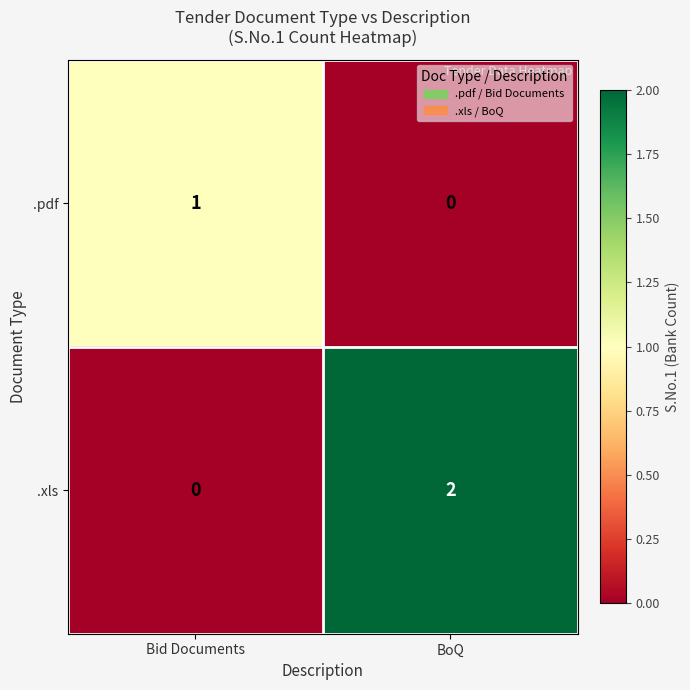

Which series has the largest range (max minus min)?

.xls